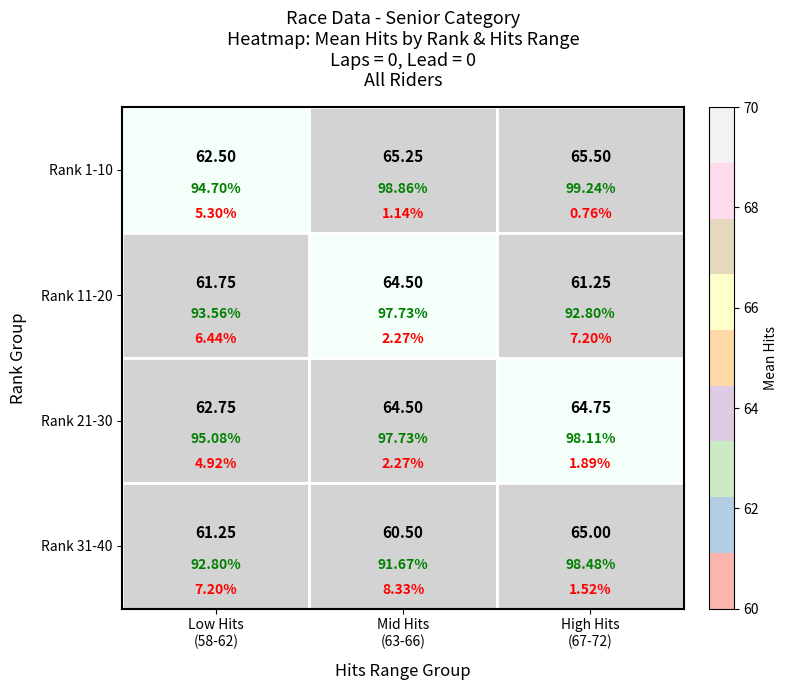

What is the total value across all series at Mid Hits
(63-66)?

254.8